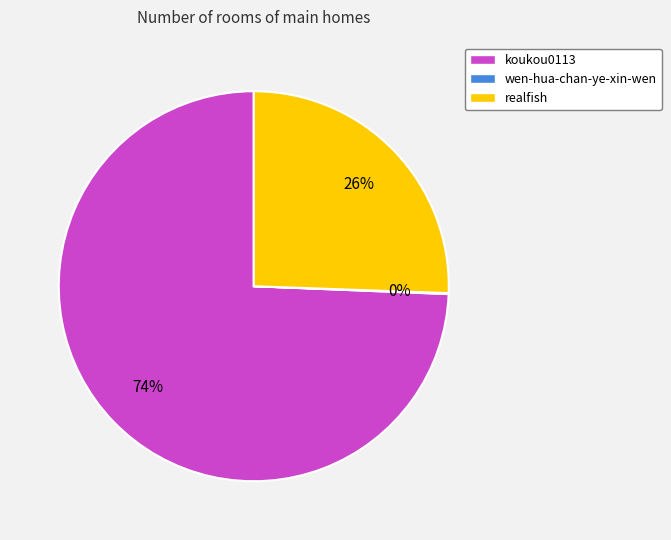

To the nearest percent, what portion does realfish represent?

26%